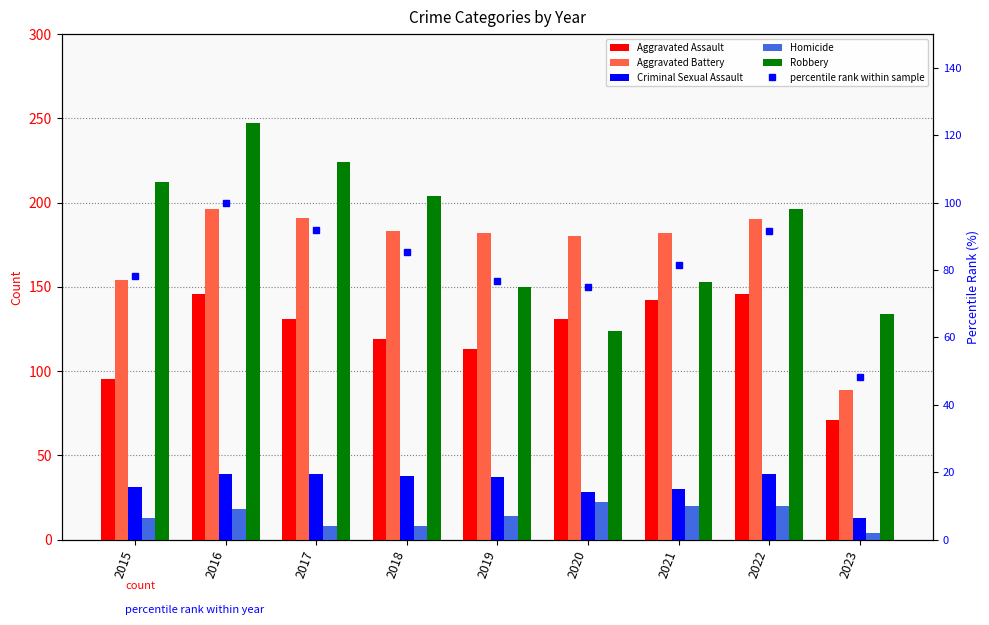

Which category has the highest value across all series?

2016